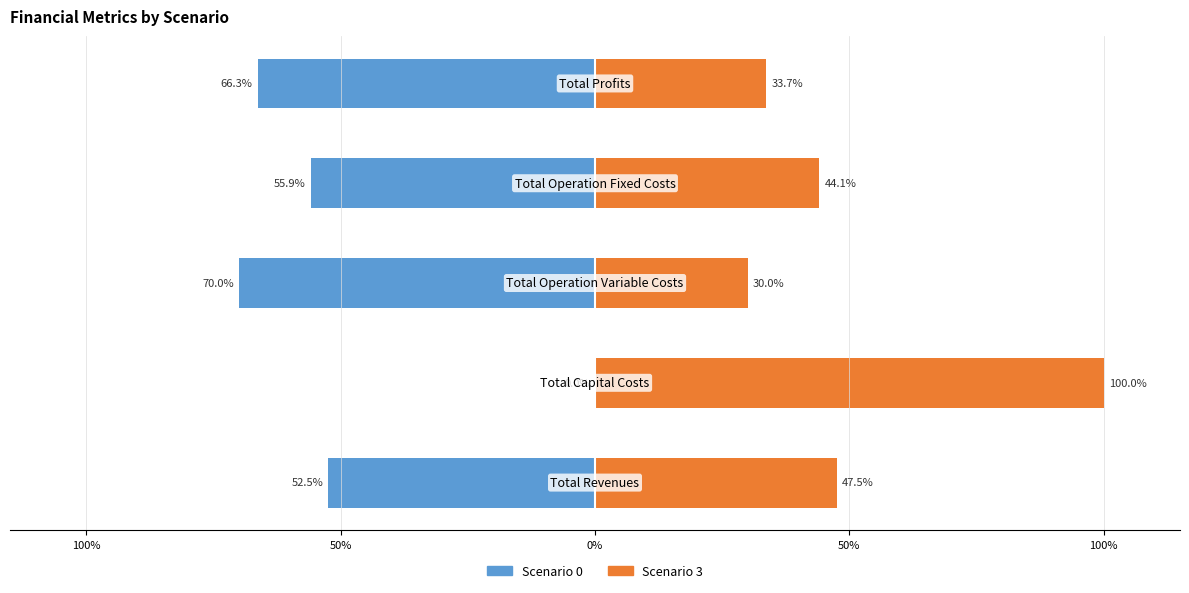

What are all the series names shown in the legend?

Scenario 0, Scenario 3